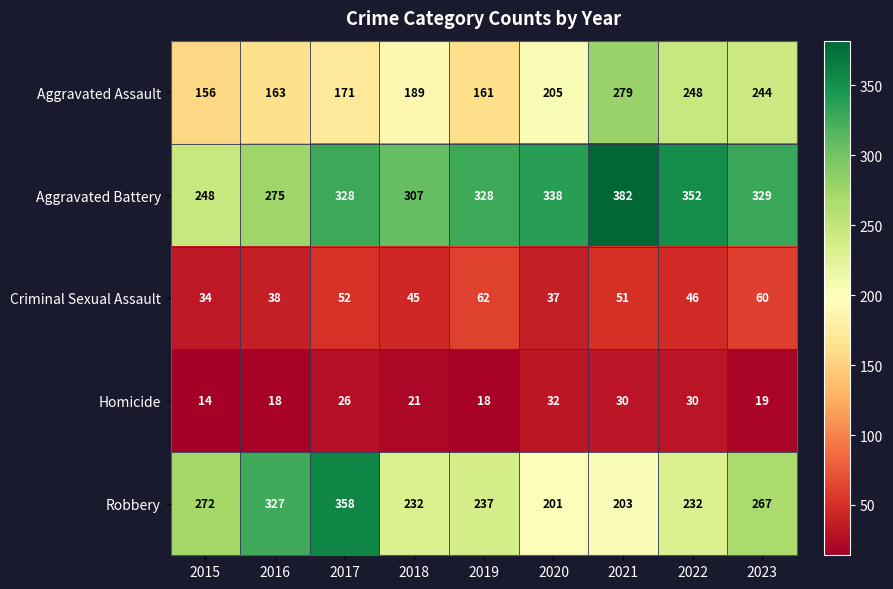

Which label corresponds to the smallest value in the chart?

2015